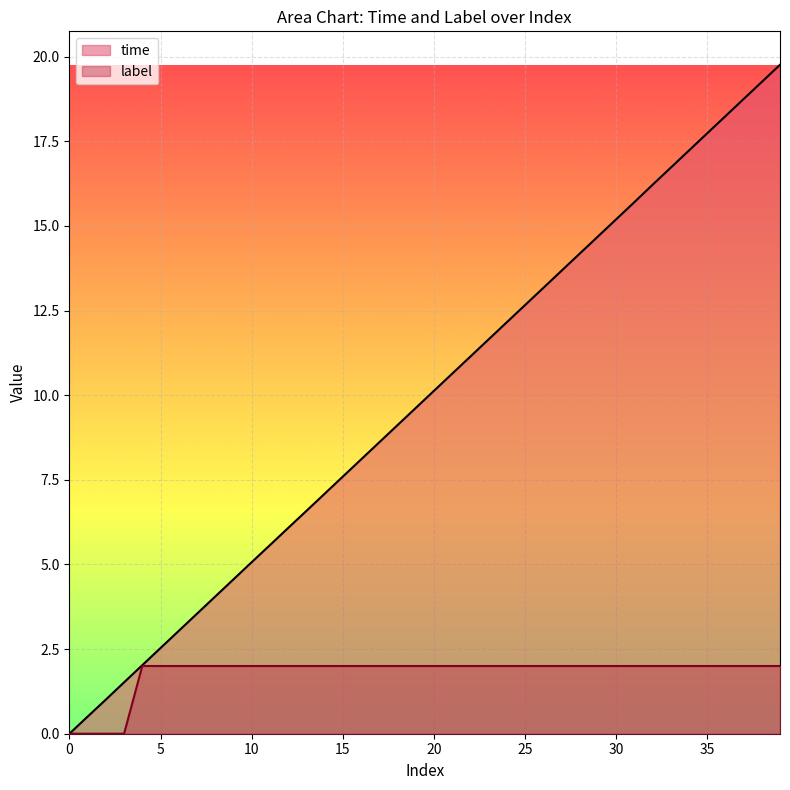

What is the difference between the highest and lowest values at 2?

1.0